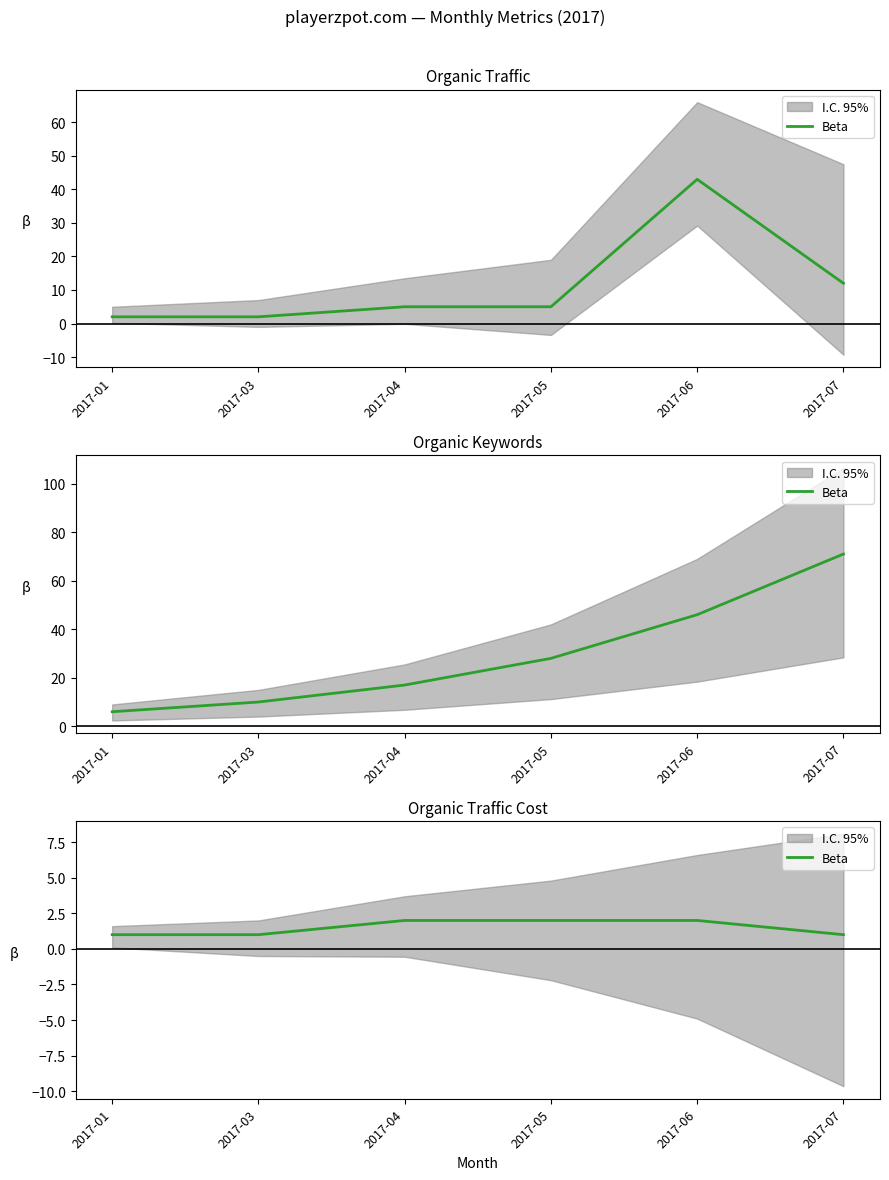

What is the difference between the maximum and minimum values?

1